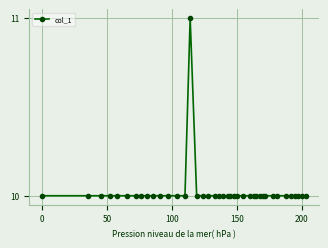

Is this an area chart (filled region under the line)?

No